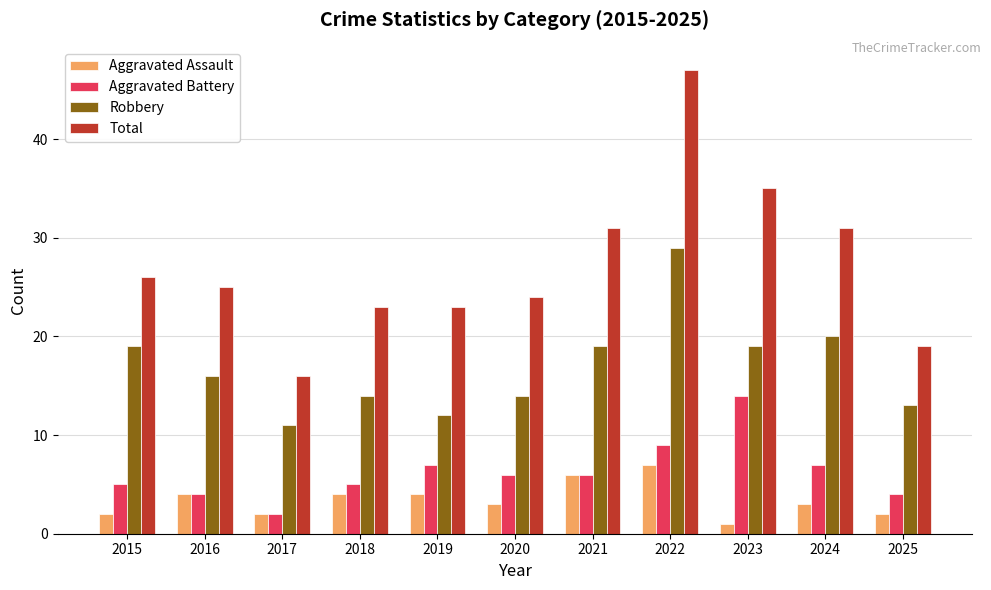

What is the maximum value for Aggravated Assault?

7